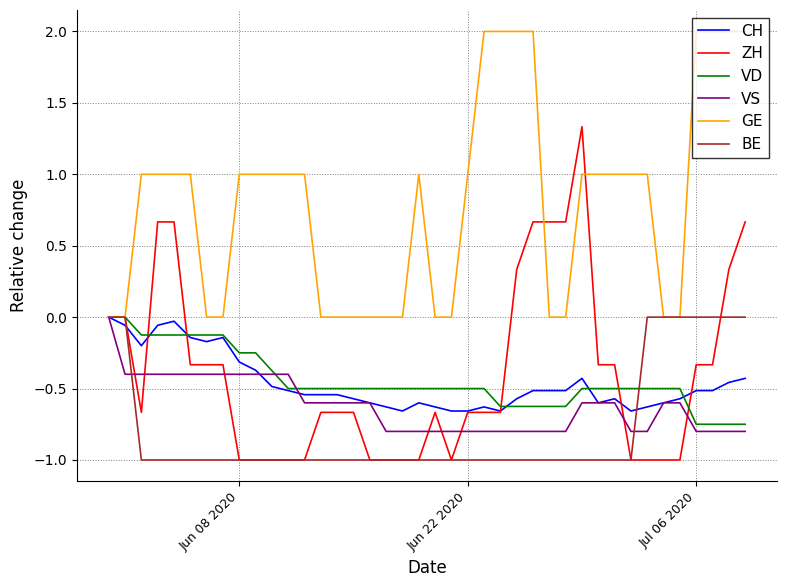

What is the minimum value shown in the chart?

-1.0